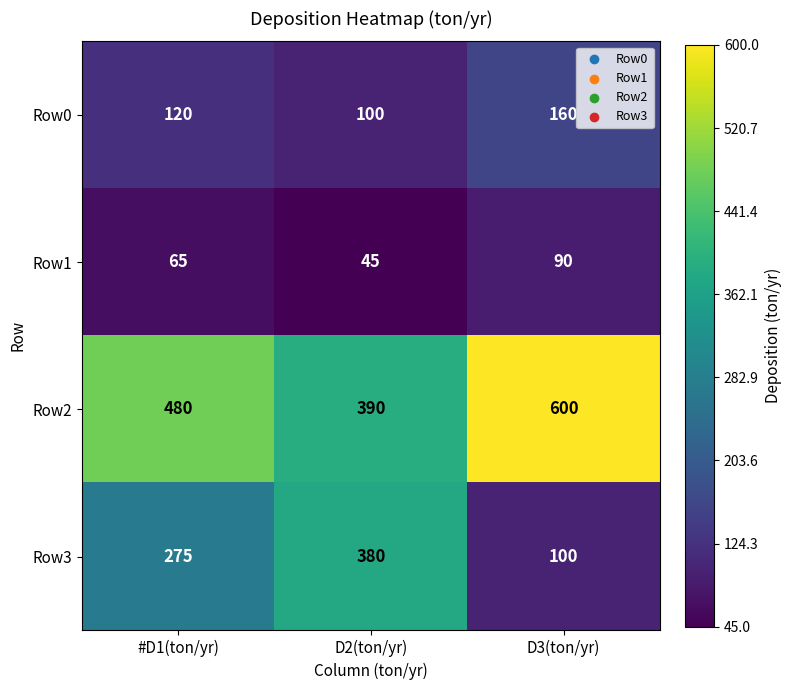

True or false: Row0 has a value of 162 at D2(ton/yr).

False